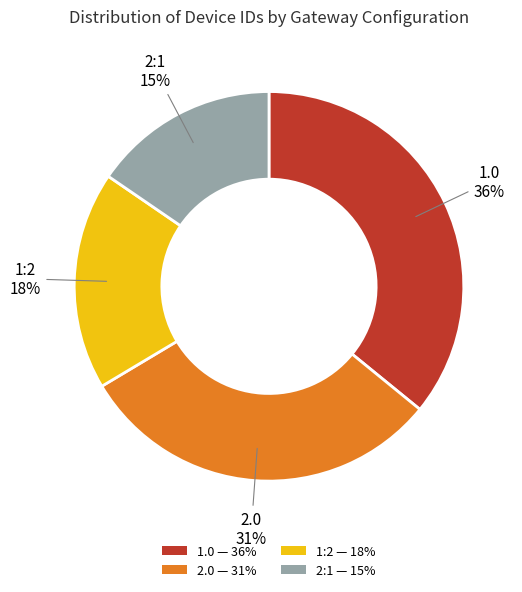

To the nearest percent, what is the average slice percentage?

25%